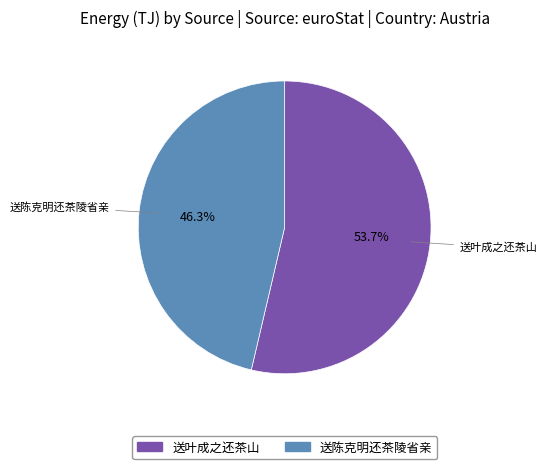

What percentage is the 送陈克明还茶陵省亲 slice, to the nearest percent?

46%